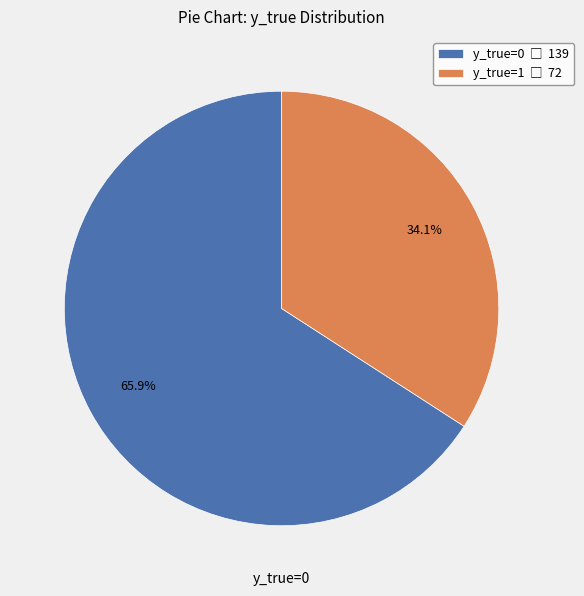

How many slices are in this pie chart?

2